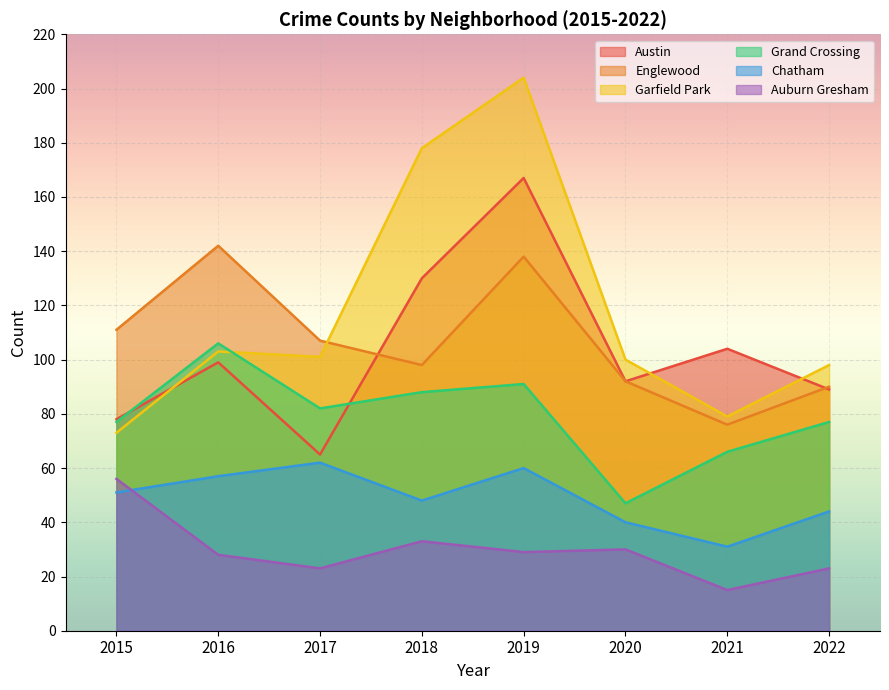

How many lines are shown in the chart?

6